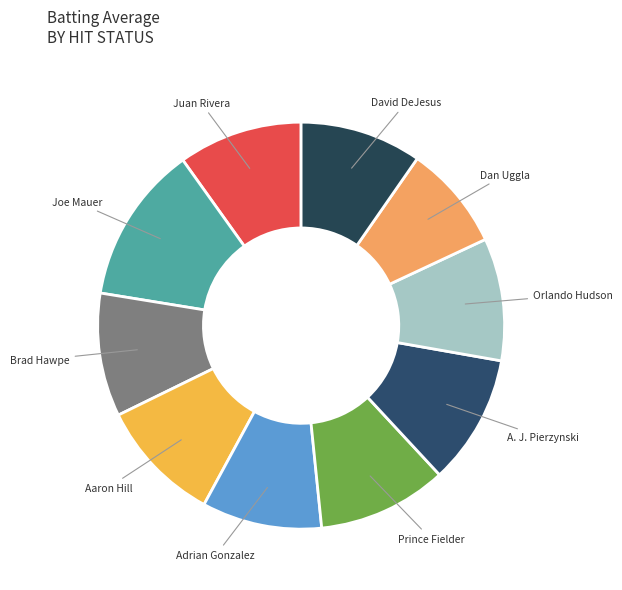

Does any single category account for the majority?

No